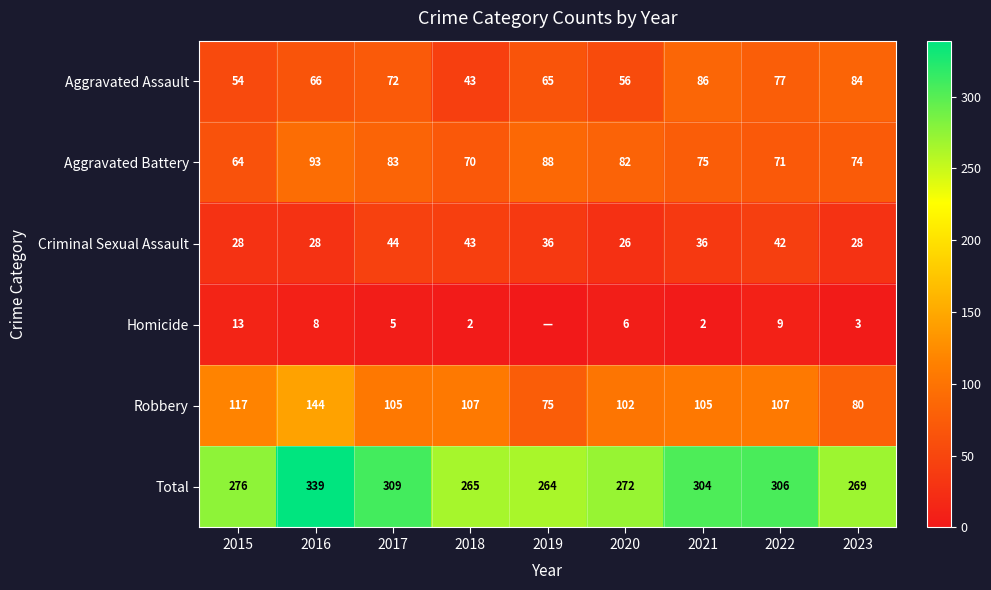

At 2021, list the series in order from largest to smallest.

Total, Robbery, Aggravated Assault, Aggravated Battery, Criminal Sexual Assault, Homicide